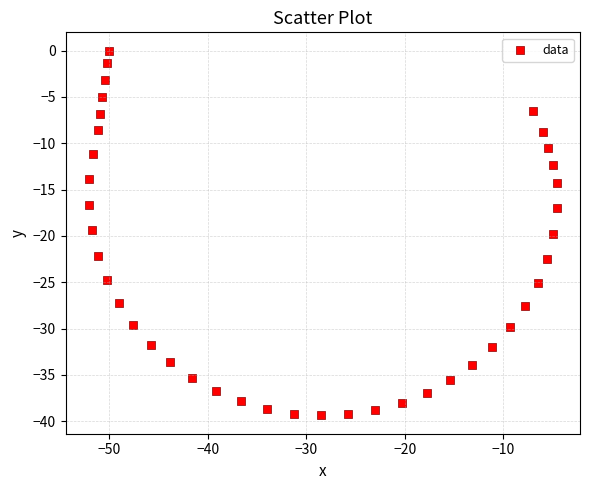

What is the range of X values (max minus min)?

47.5